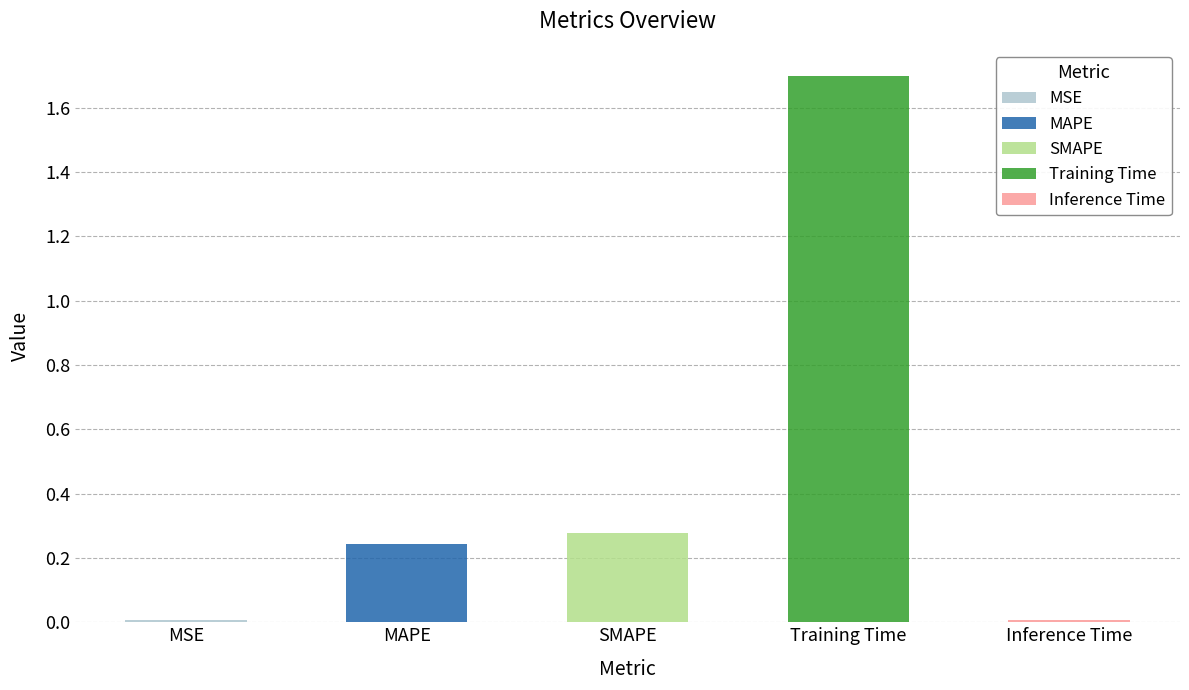

Which category has the highest value across all series?

Training Time